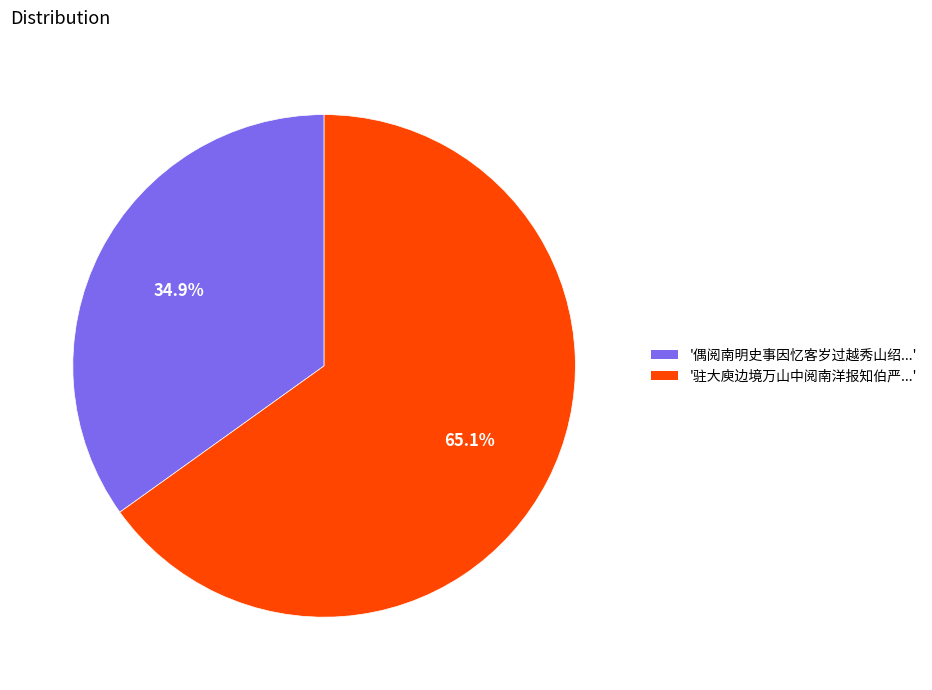

To the nearest percent, what is the difference between the largest and smallest slice percentages?

30%